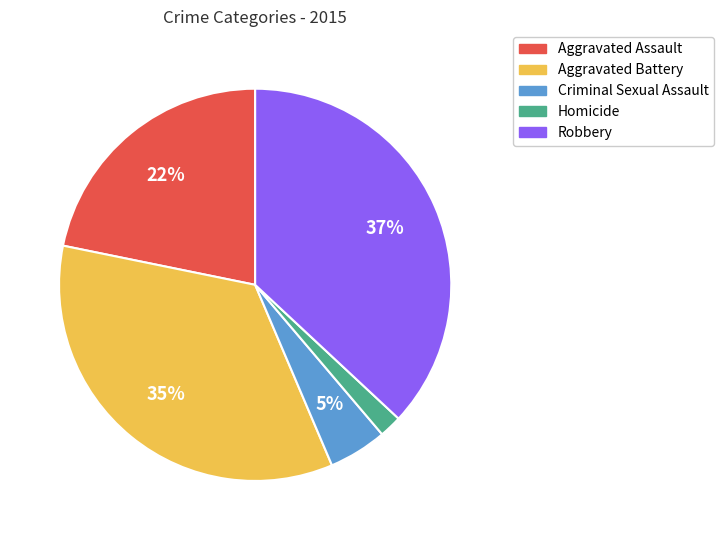

To the nearest percent, what percentage of the pie is Aggravated Battery?

35%